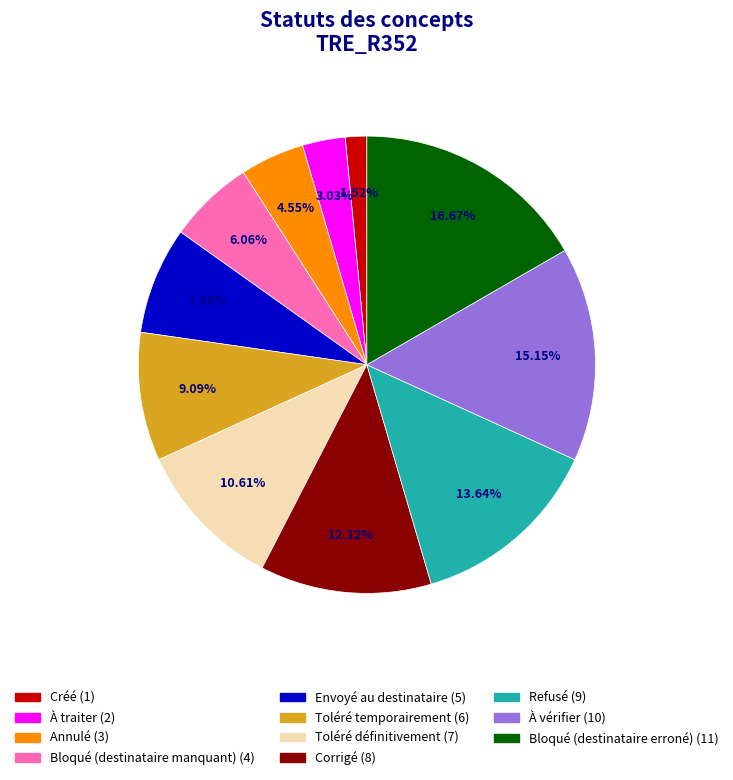

Is it true that Toléré temporairement is 1% of the pie?

False